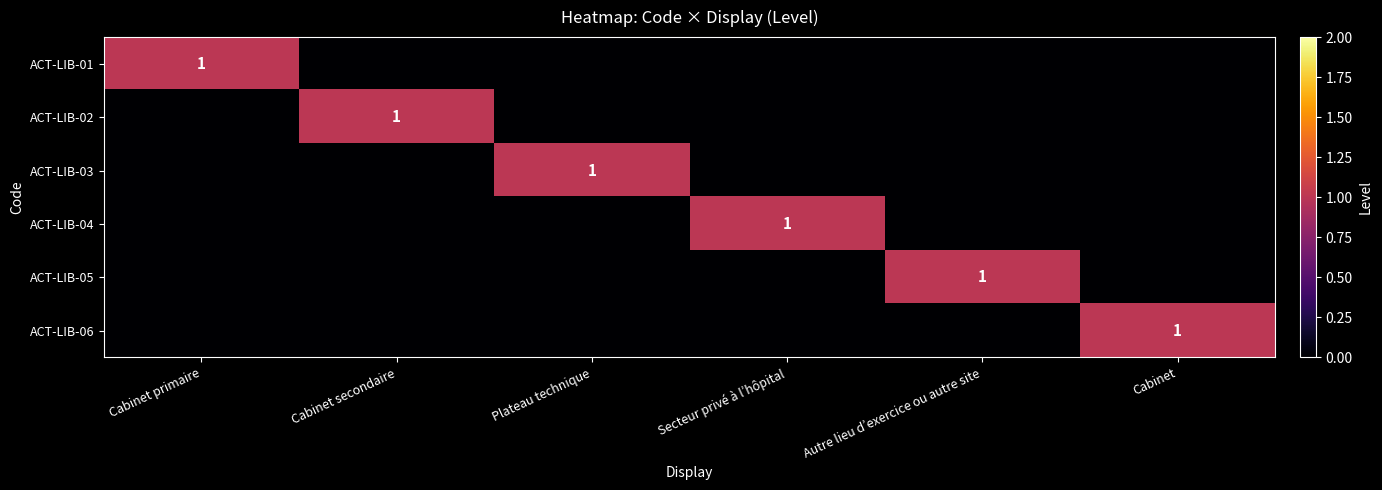

True or false: ACT-LIB-04 has a value of 1 at Secteur privé à l’hôpital.

True